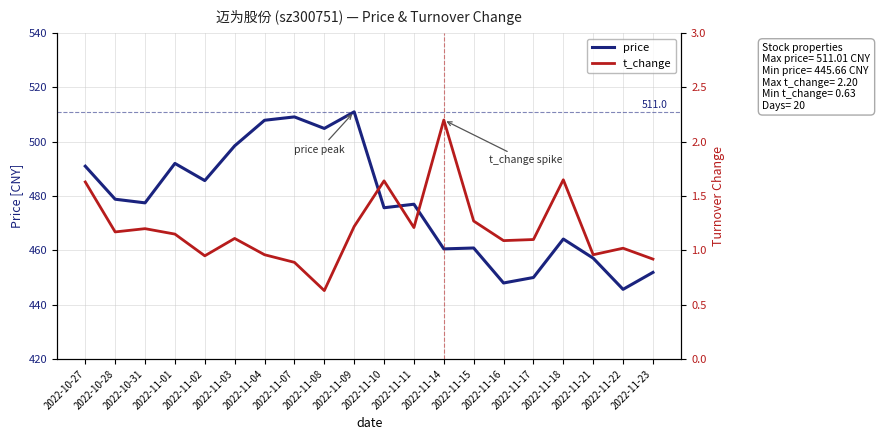

What is the spread (max minus min) of values at 2022-11-10?

474.1